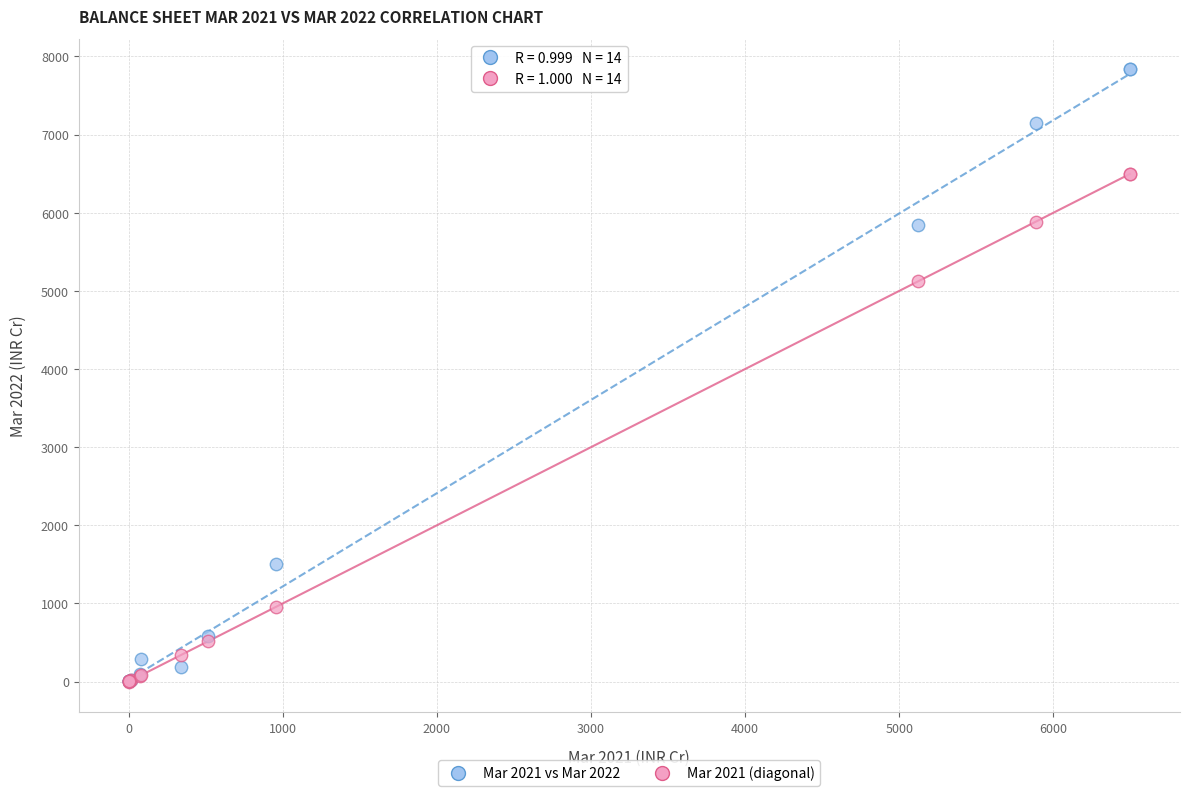

In the Mar 2021 vs Mar 2022 series, what Y value is closest to 3918?

5844.4